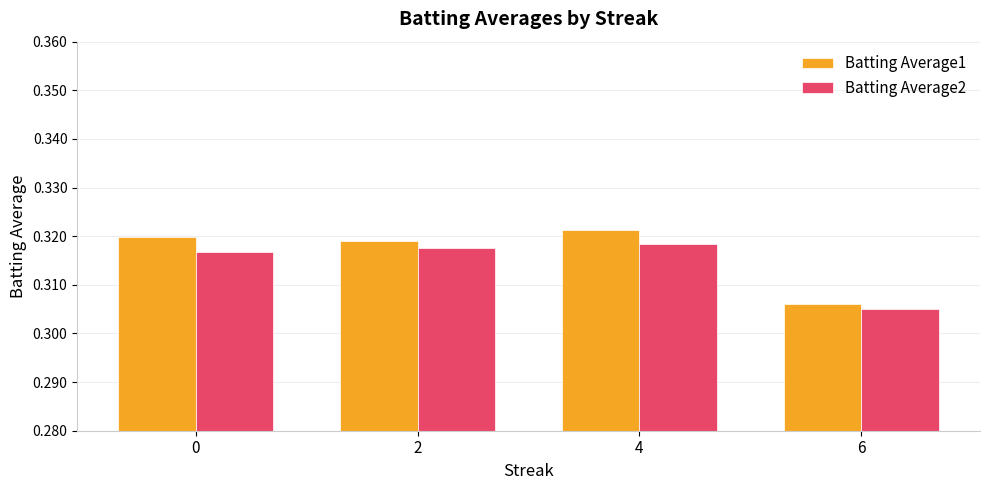

What is the sum of all Batting Average1 values?

1.3